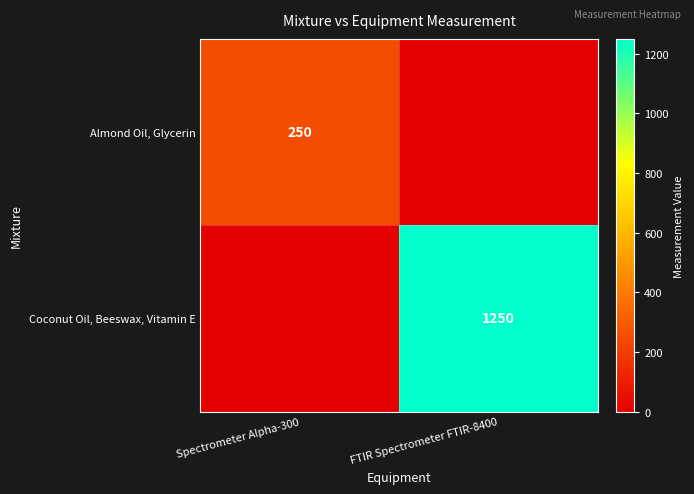

Is it true that Coconut Oil, Beeswax, Vitamin E equals 1250 at FTIR Spectrometer FTIR-8400?

True